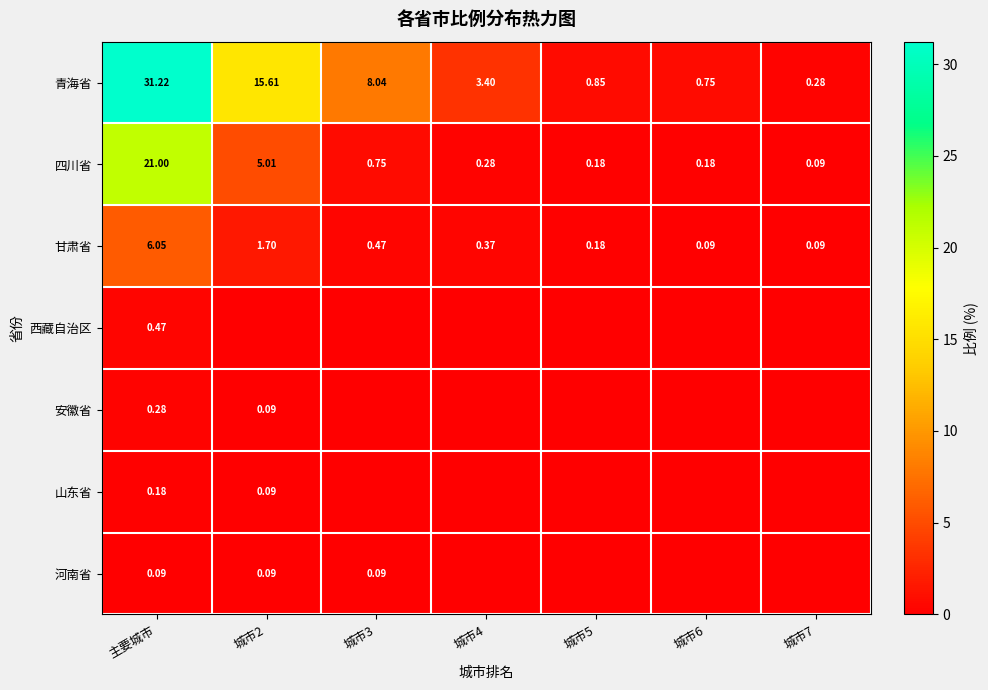

At which label does 甘肃省 reach its peak?

主要城市